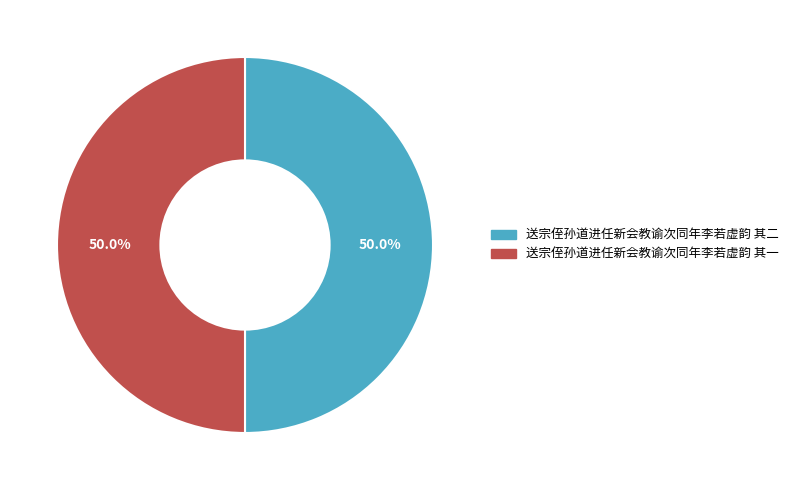

Approximately how many times larger is the value at 送宗侄孙道进任新会教谕次同年李若虚韵 其一 compared to 送宗侄孙道进任新会教谕次同年李若虚韵 其二?

1.0